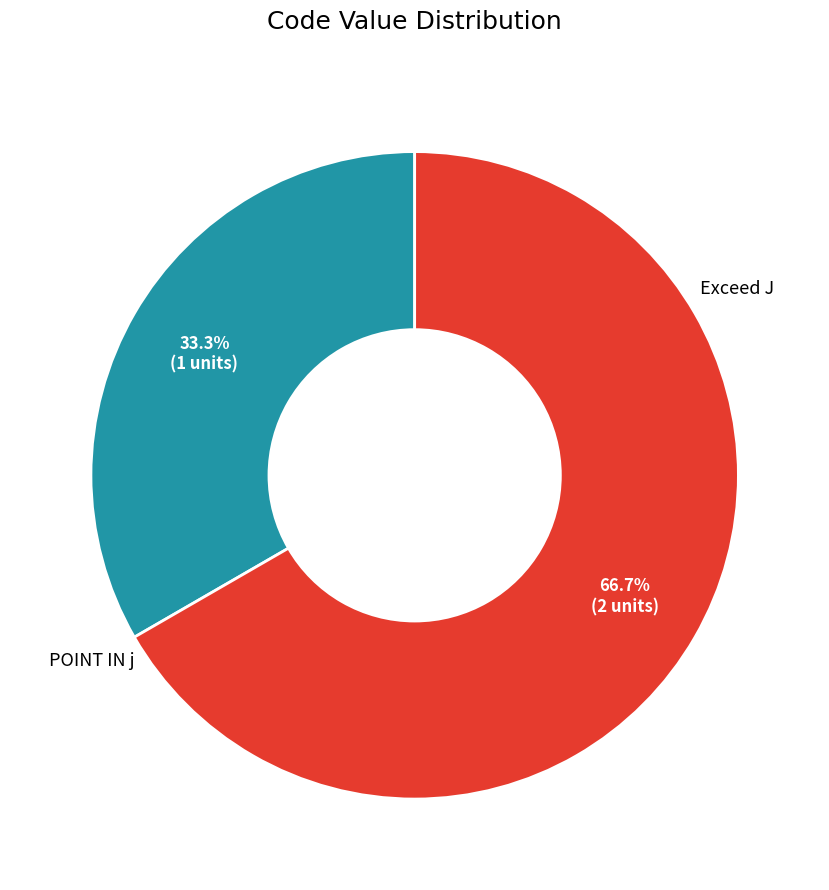

Which has a higher value, POINT IN j or Exceed J?

POINT IN j